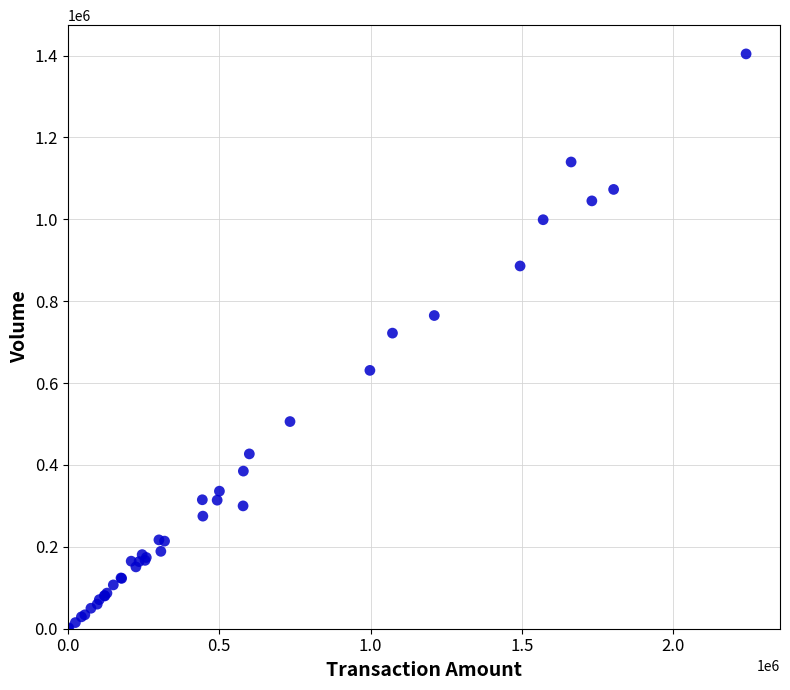

What Y value in the scatter plot is closest to 702000?

722000